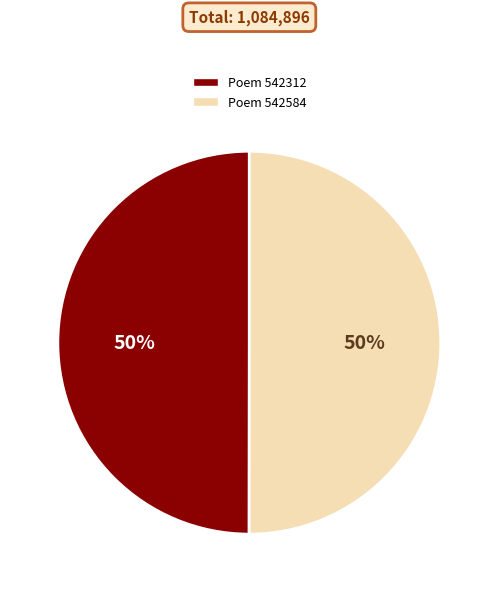

Do Poem 542312 and Poem 542584 together represent more than half of the pie?

Yes